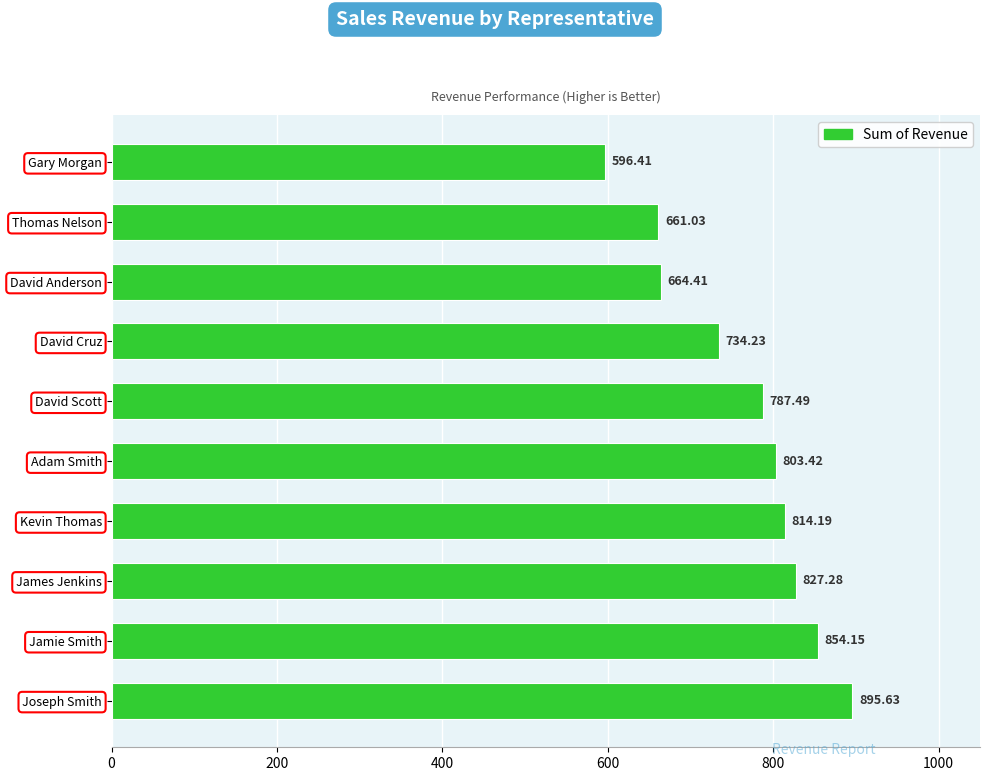

What is the smallest value displayed?

596.4